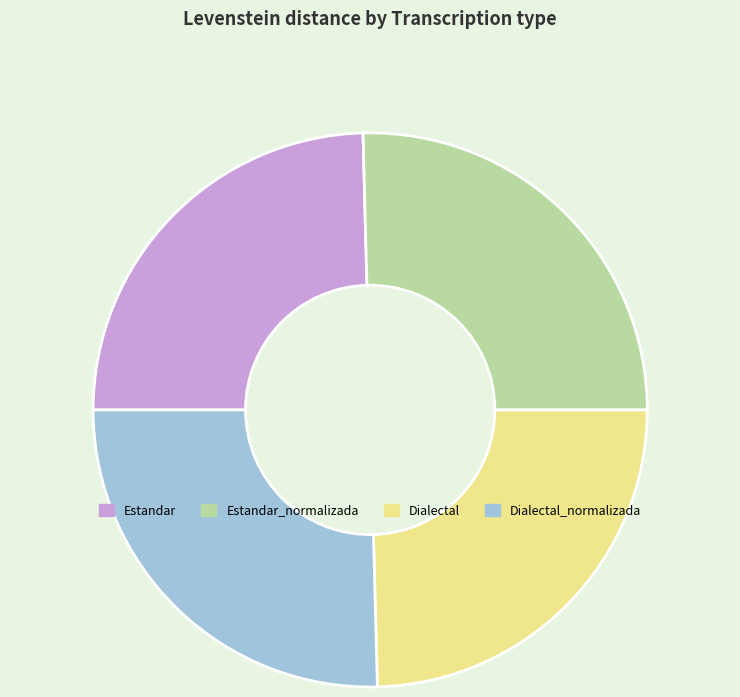

Approximately how many times larger is the value at Estandar_normalizada compared to Dialectal?

1.0